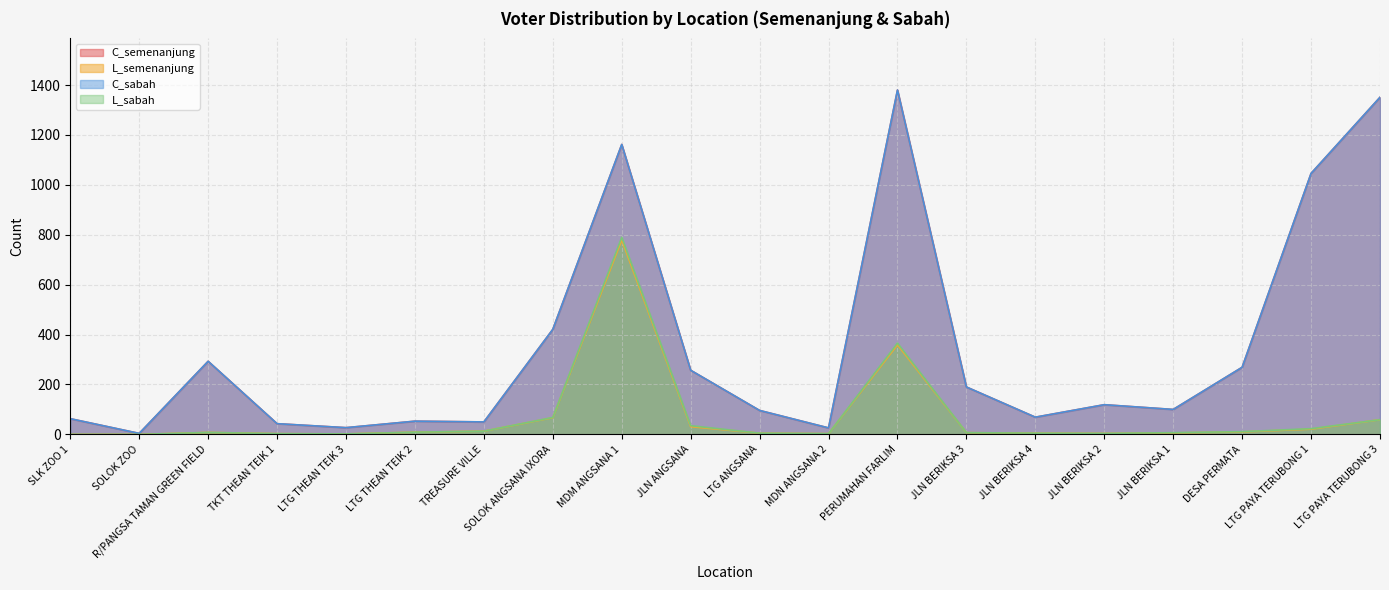

At which category is the sum across all series the highest?

MDM ANGSANA 1